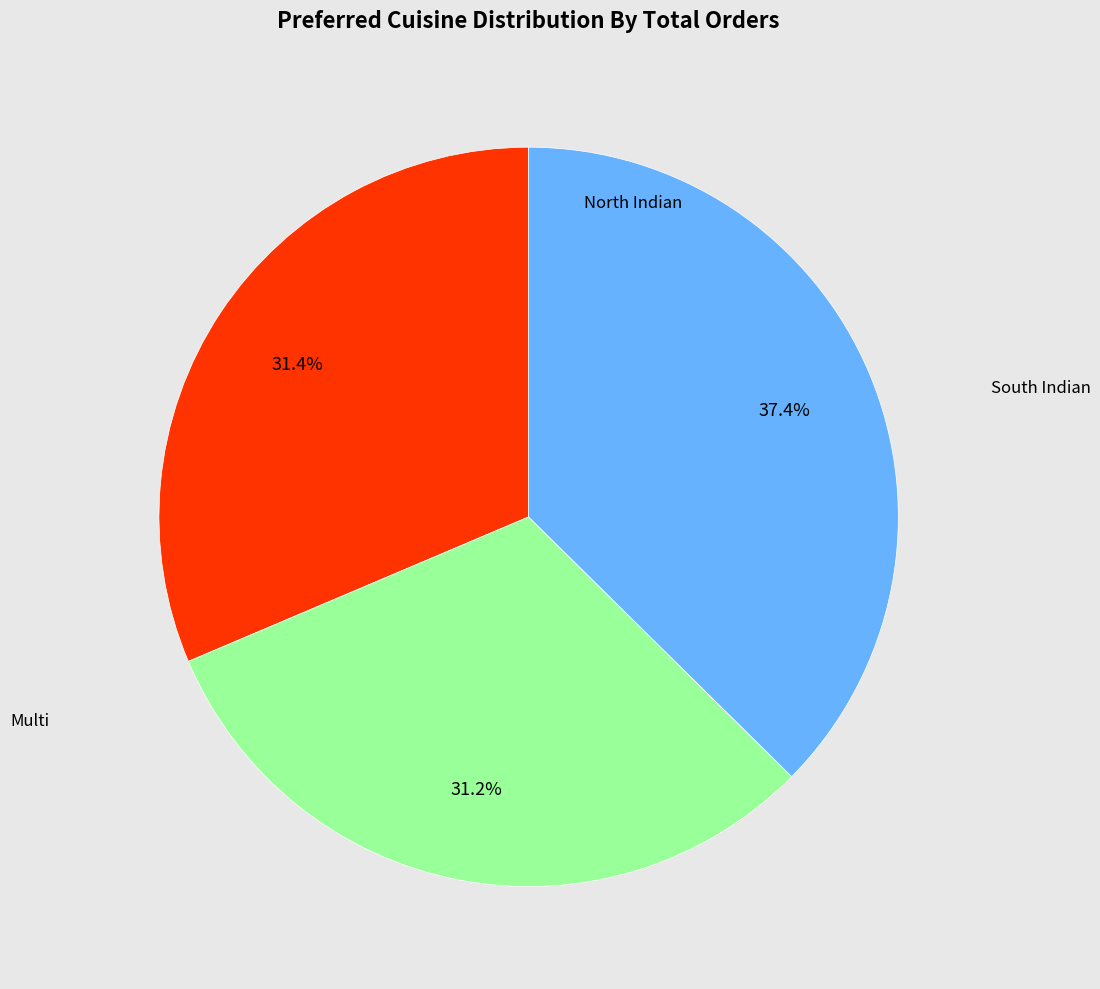

Does any single category account for the majority?

No